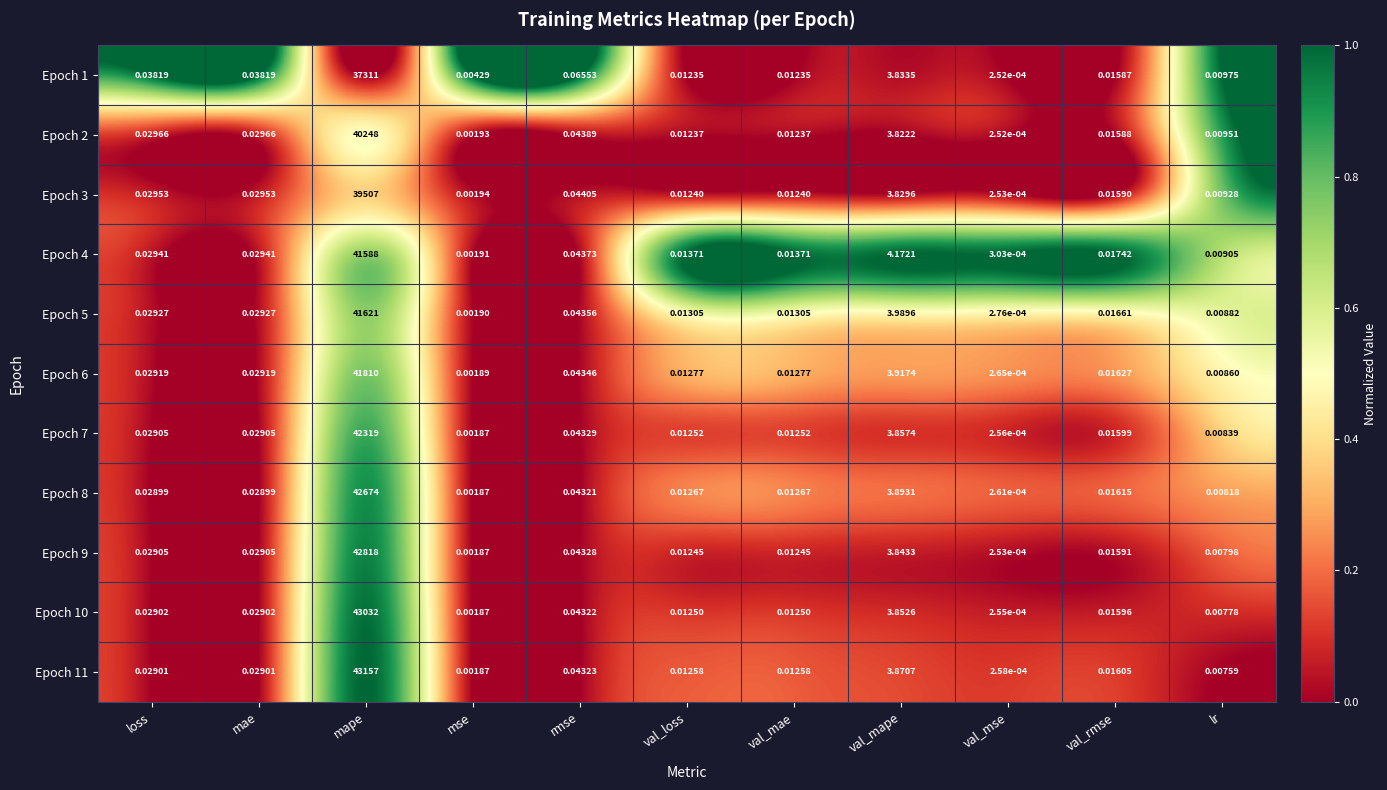

Is the value of Epoch 11 at val_loss greater than the value of Epoch 9 at rmse?

No